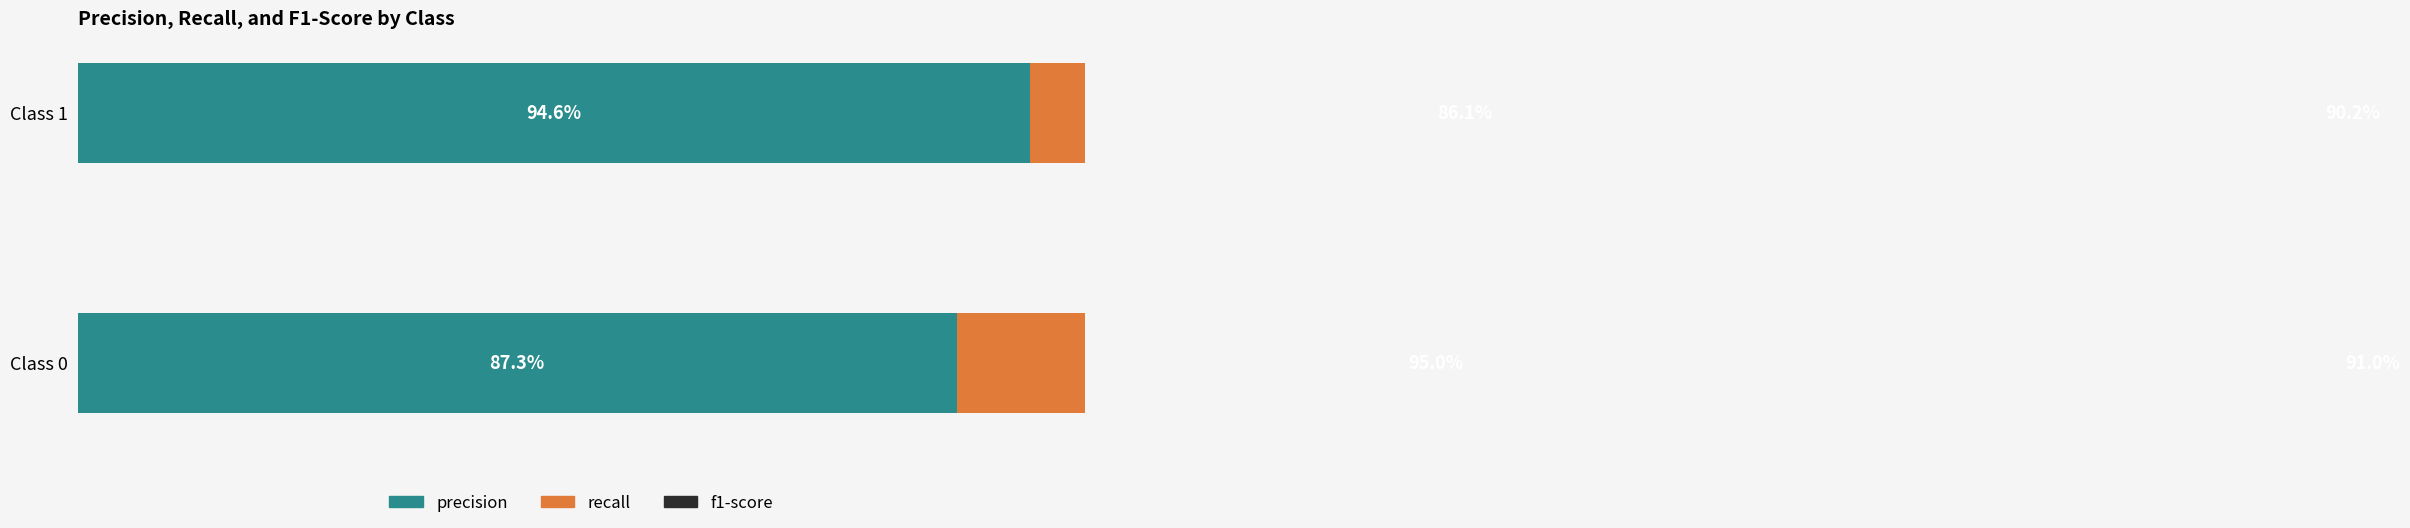

What are all the series names shown in the legend?

precision, recall, f1-score